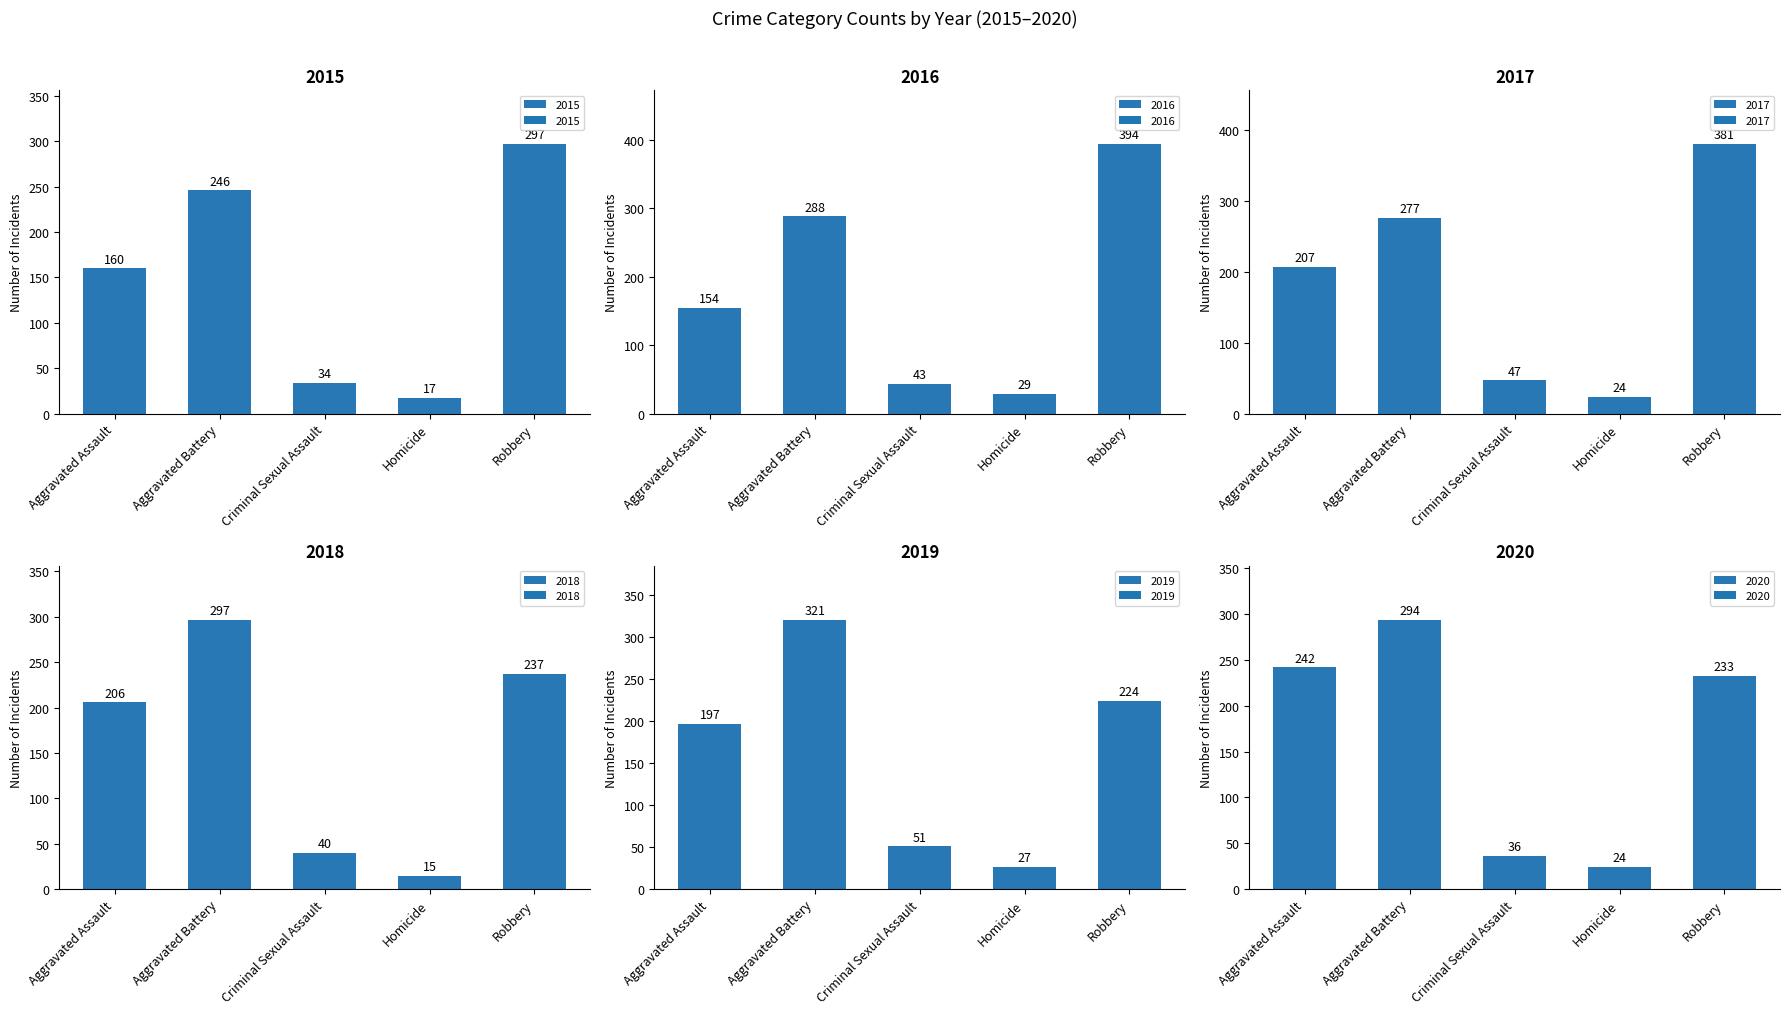

The 2020 series shows 36 at Criminal Sexual Assault. True or false?

True